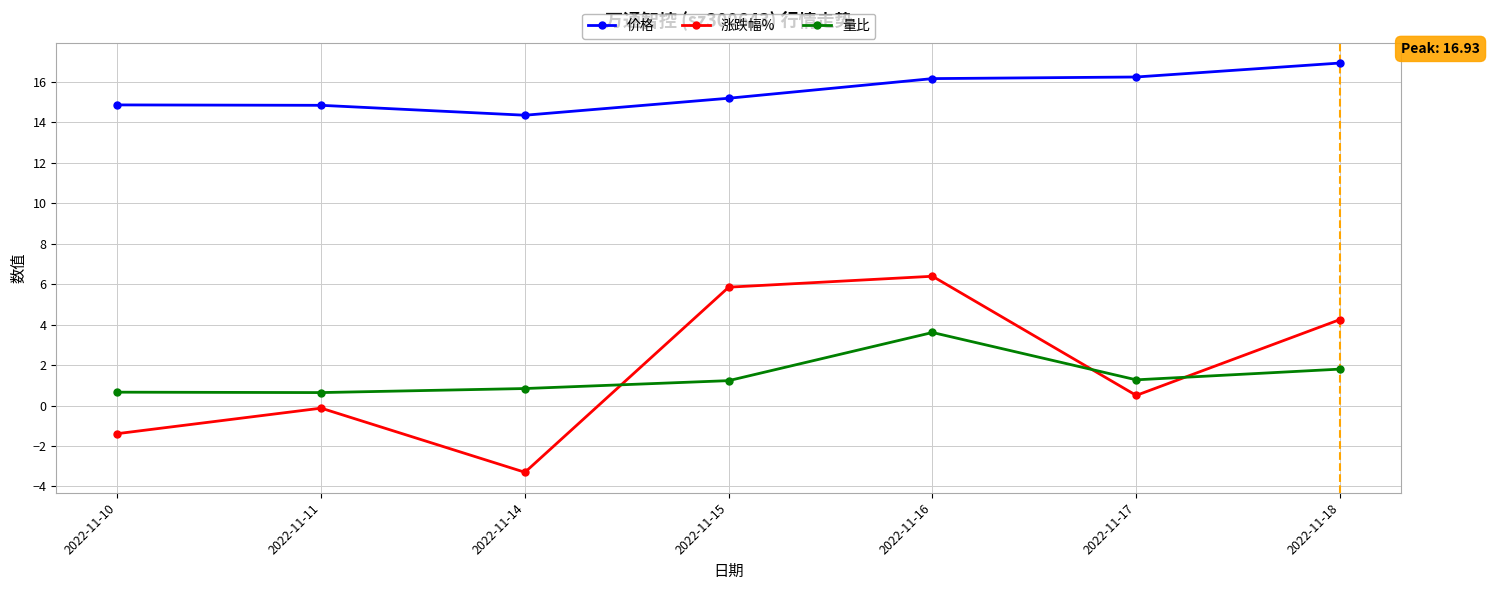

Is this an area chart (filled region under the line)?

No